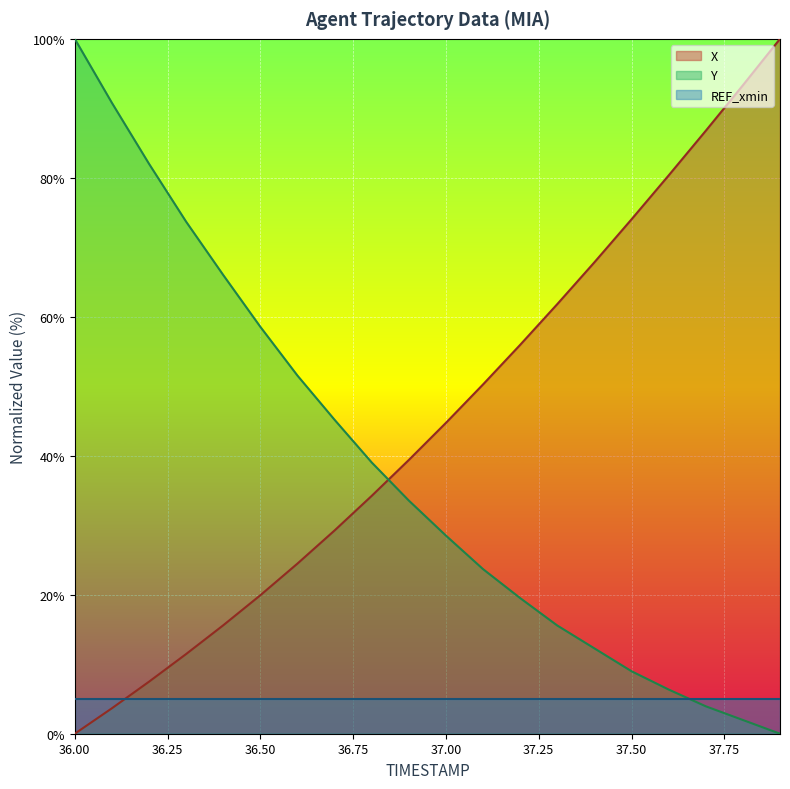

Which has a higher value, 36.2 or 36.7?

36.7